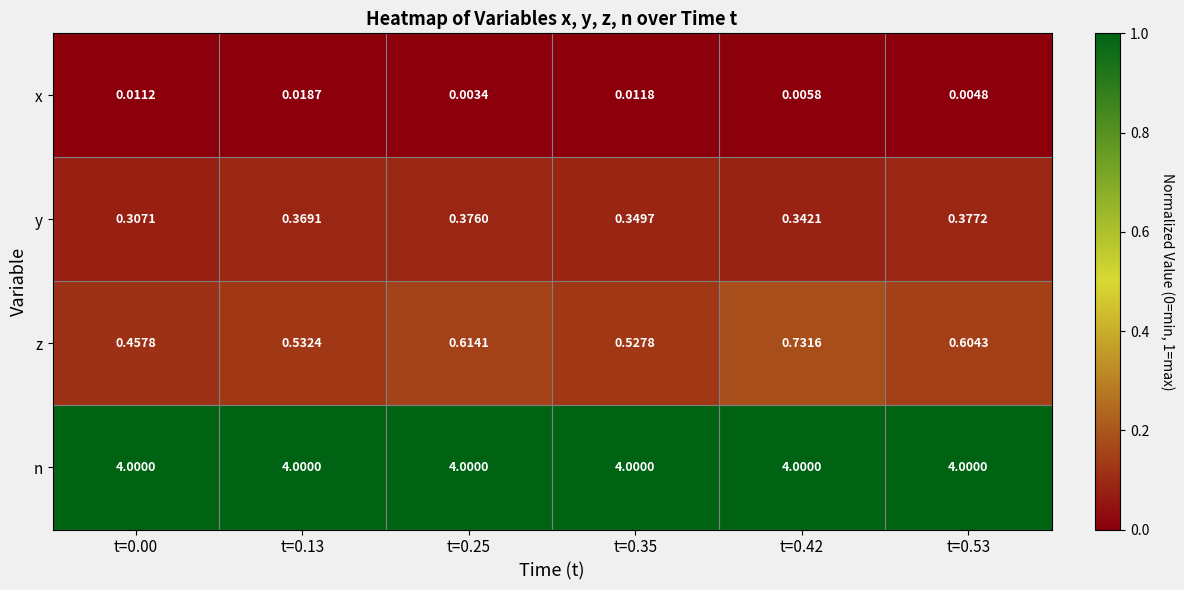

Is the value of n at t=0.00 greater than the value of x at t=0.13?

Yes